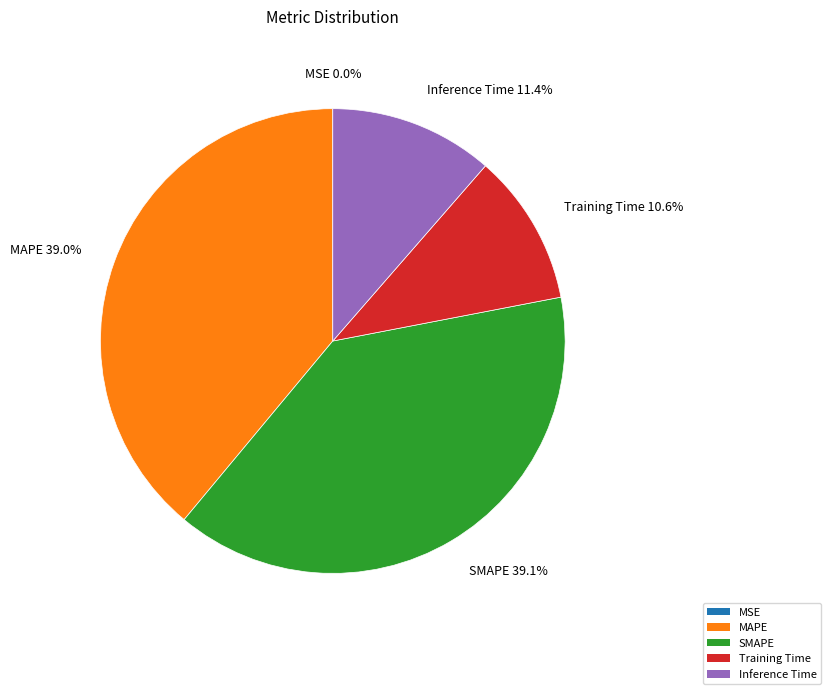

What is the total percentage of Inference Time and Training Time?

22.0%